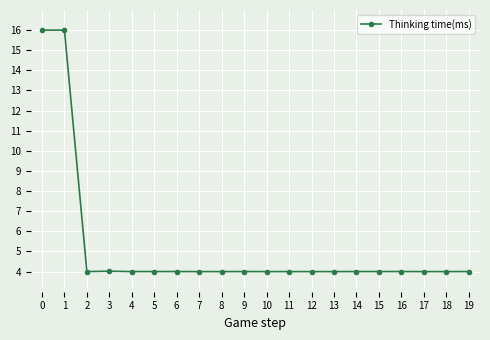

Reading right to left, what are all the values shown in this chart?

4.0	4.0	4.0	4.0	4.0	4.0	4.0	4.0	4.0	4.0	4.0	4.0	4.0	4.0	4.0	4.0	4.0	4.0	16.0	16.0